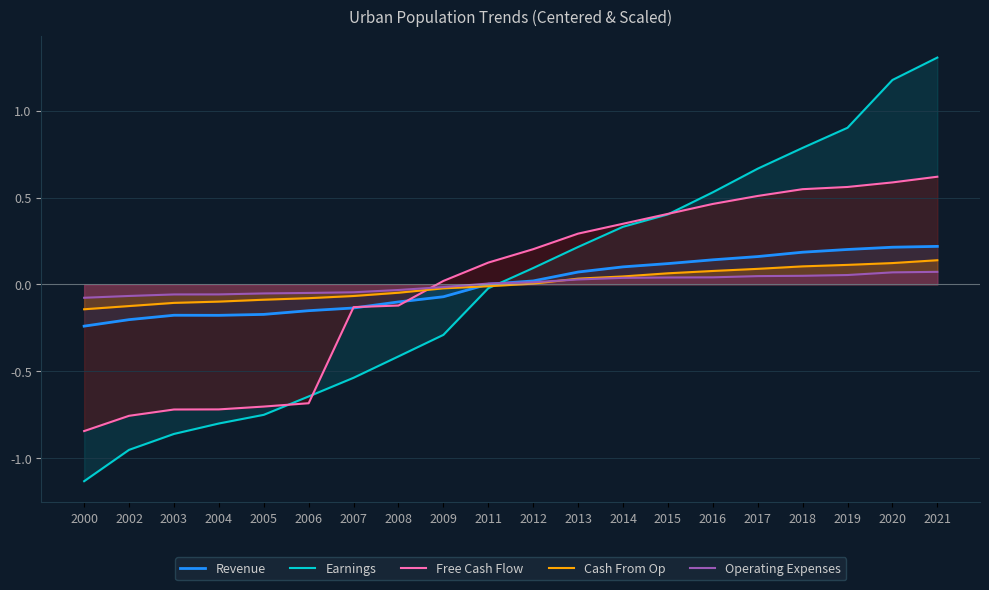

What is the difference between the highest and lowest values at 2004?

0.7